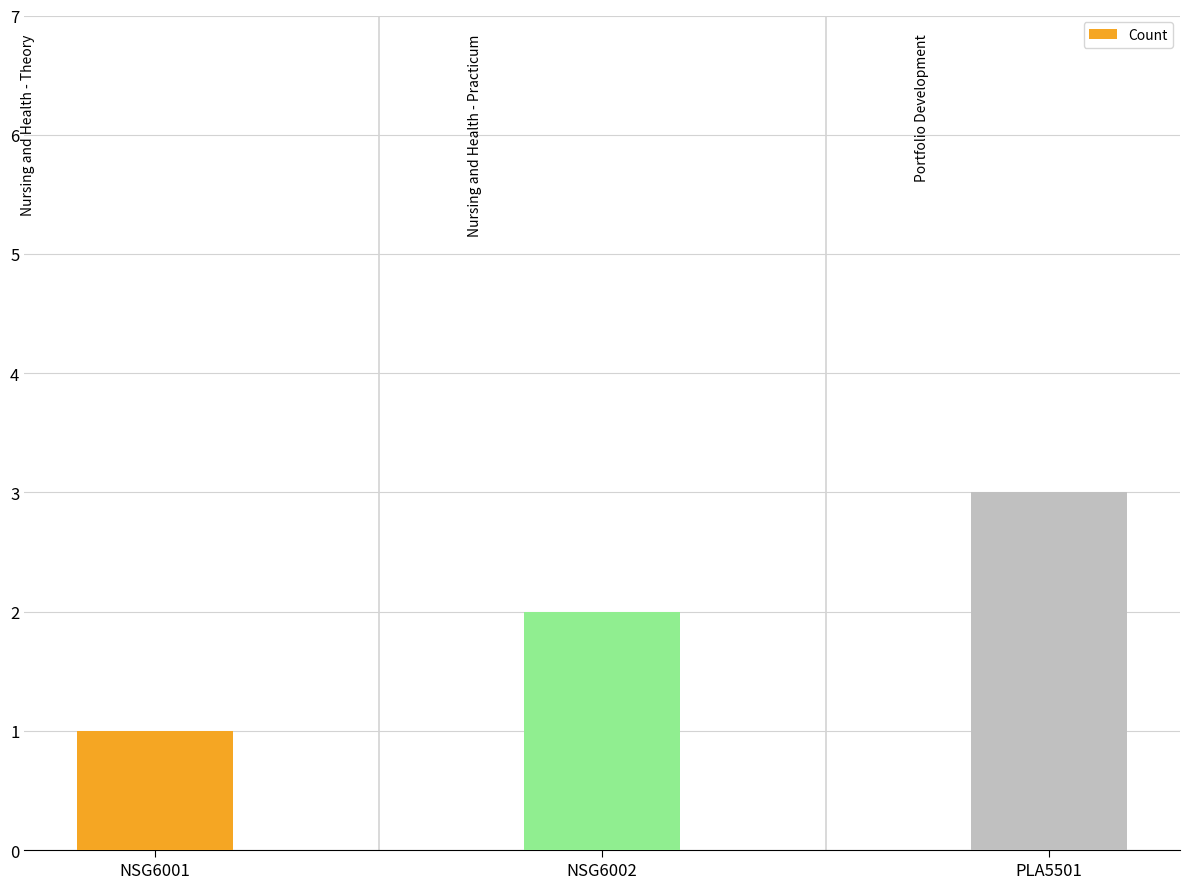

Count the values in the range 1 to 3.

3